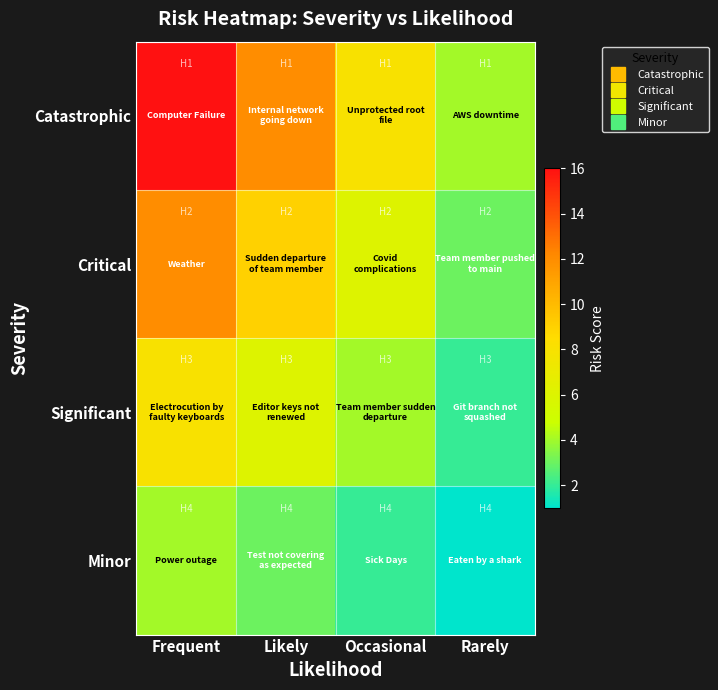

At which category is the sum across all series the highest?

Frequent